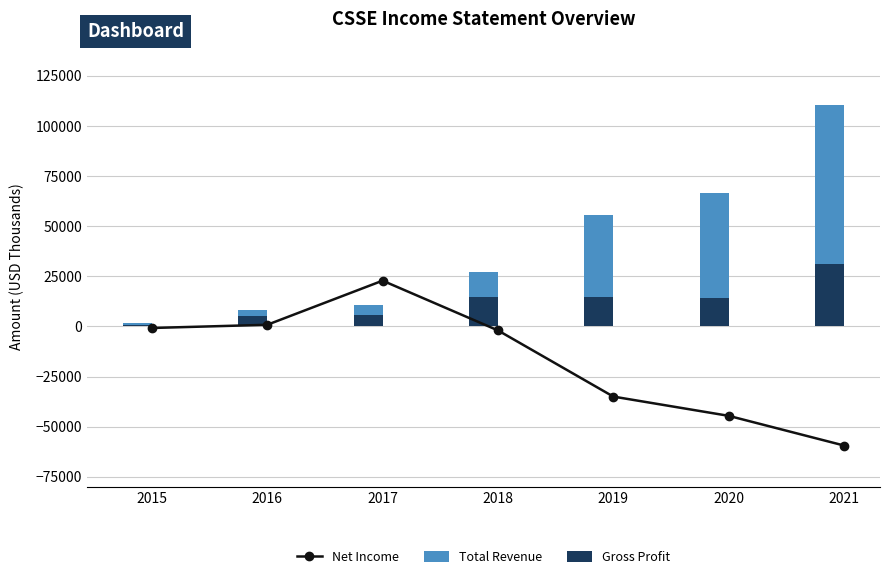

The value of Gross Profit at 2021 is 31300. True or false?

True